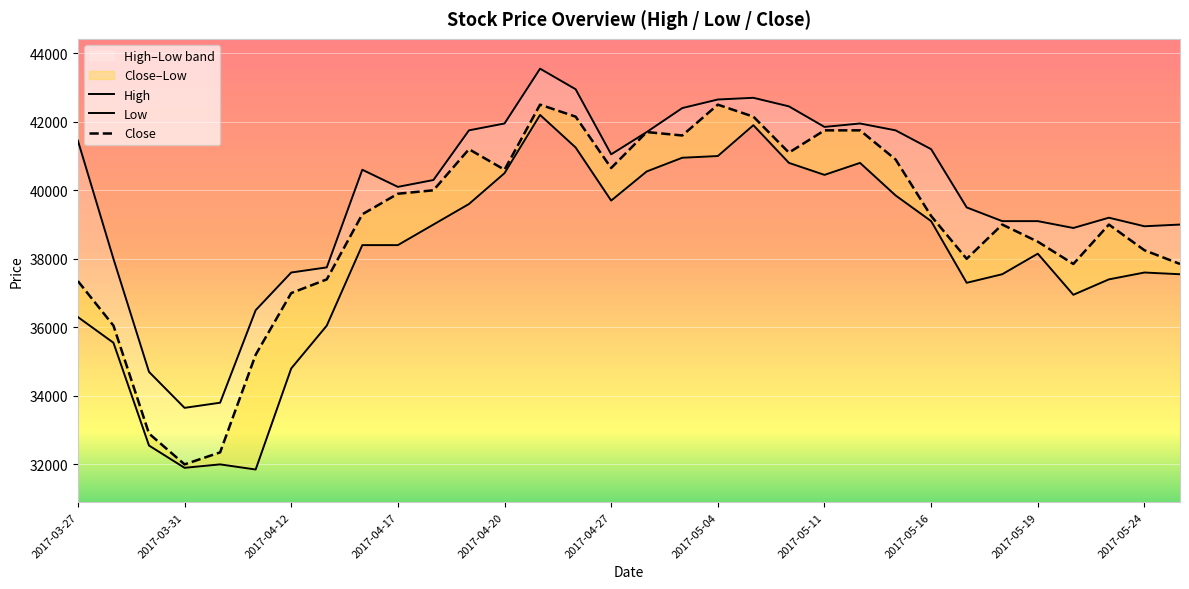

Is the value of Close at 2017-05-04 greater than the value of Low at 2017-04-20?

Yes